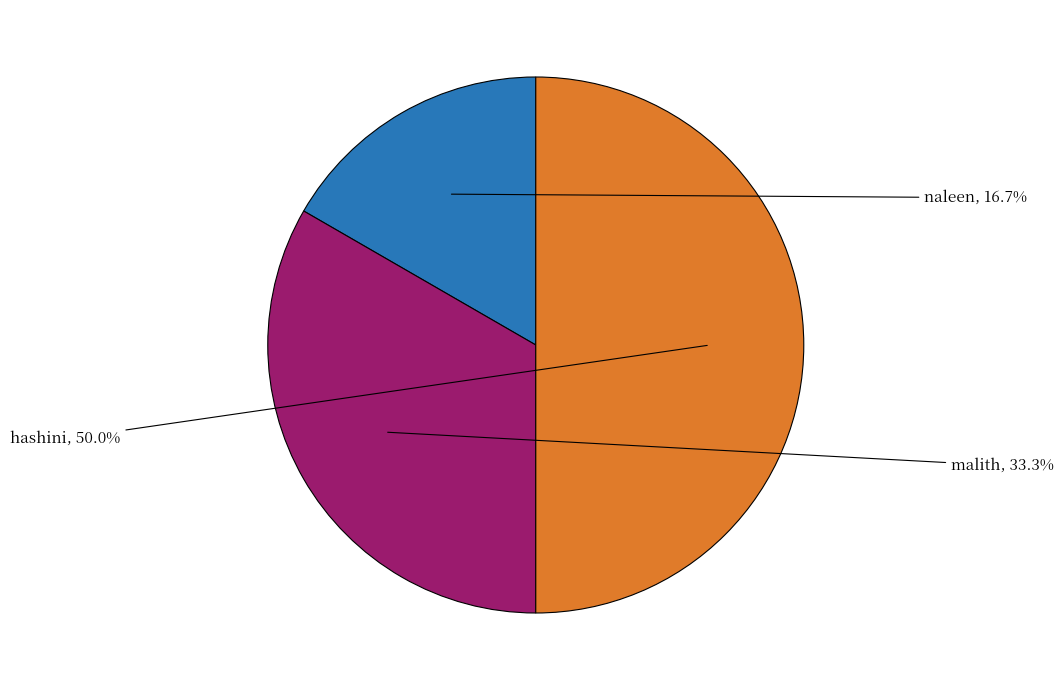

How many segments does this pie chart have?

3